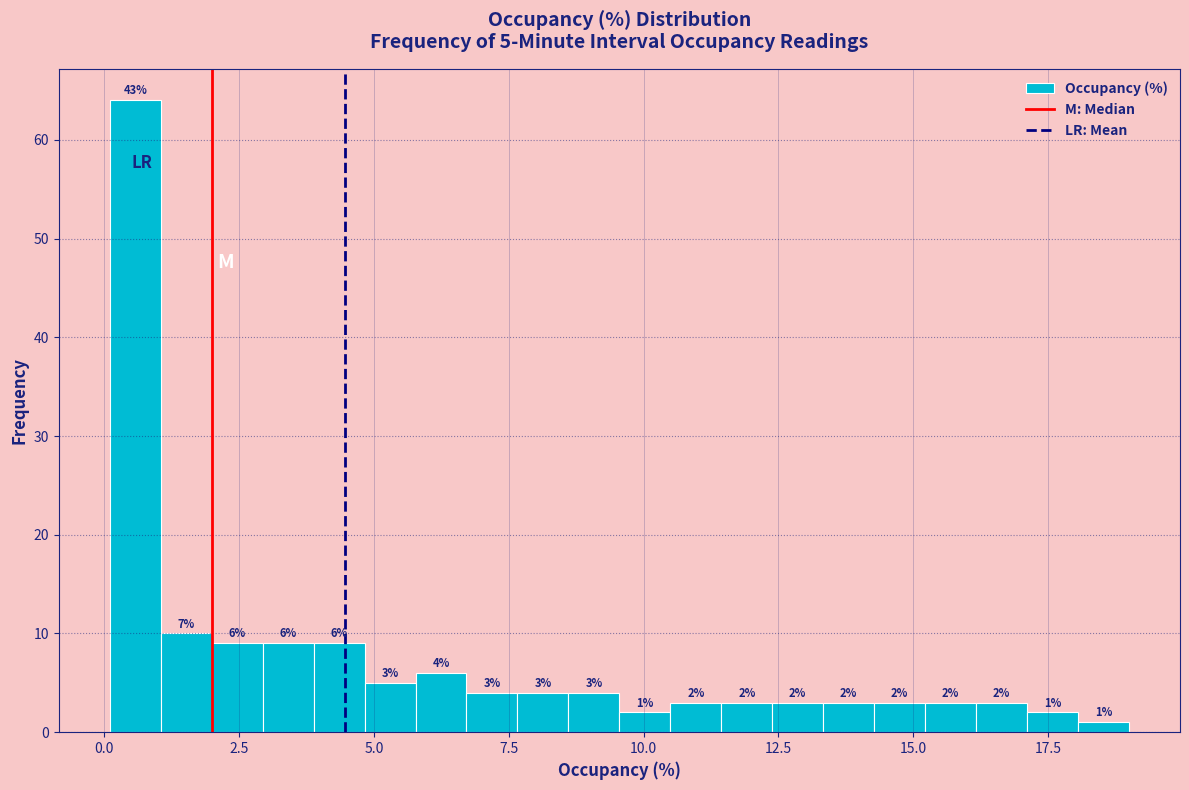

Around what value on the x-axis is the tallest bar? Give the approximate position of its centre, as read against the axis.

0.5